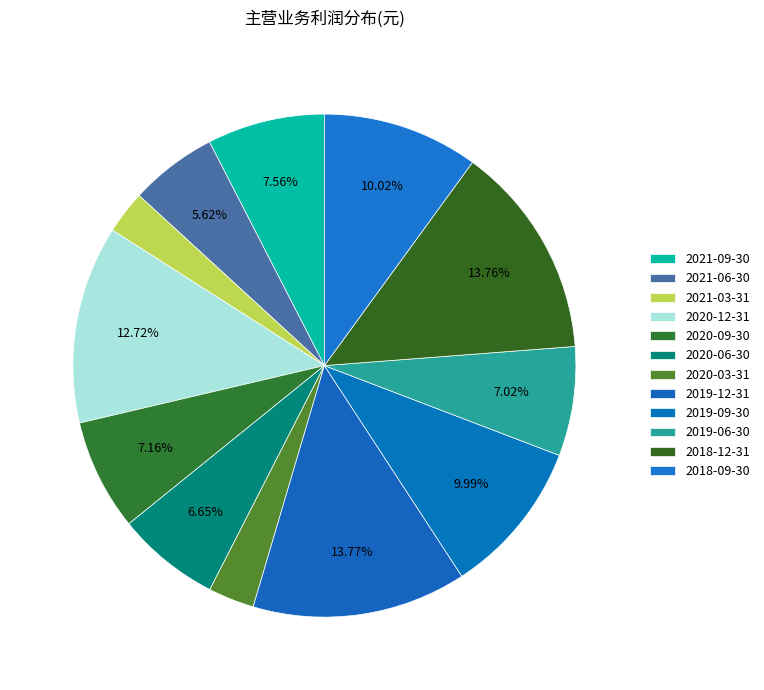

Count the number of slices in the pie.

12